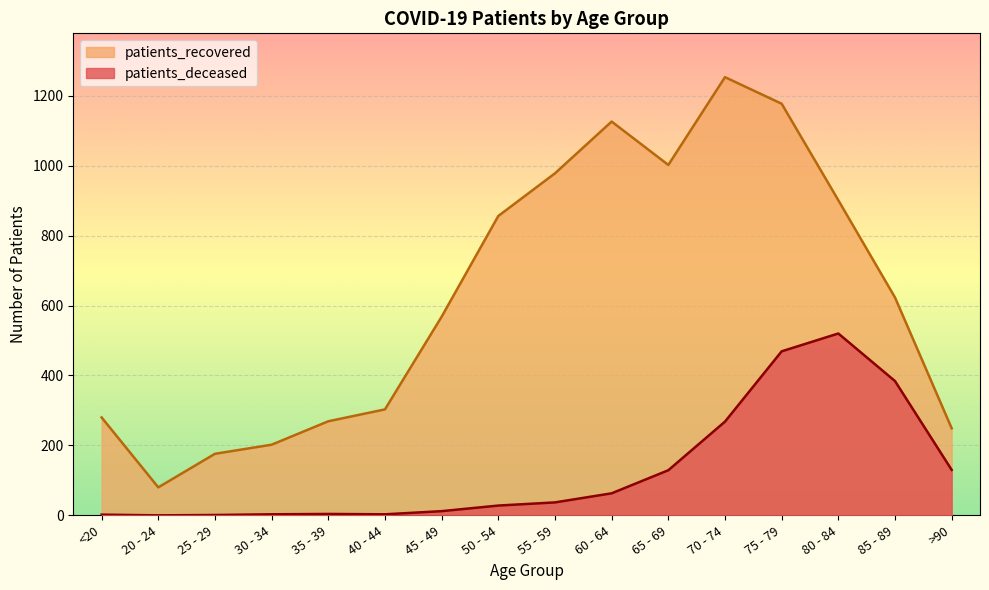

Which category has the lowest value in the patients_deceased series?

20 - 24